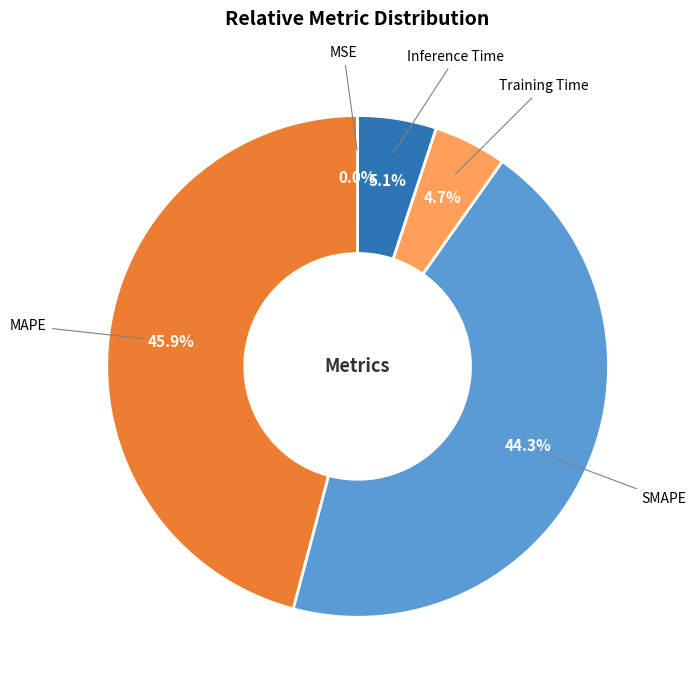

Does SMAPE account for over 50% of the chart?

No